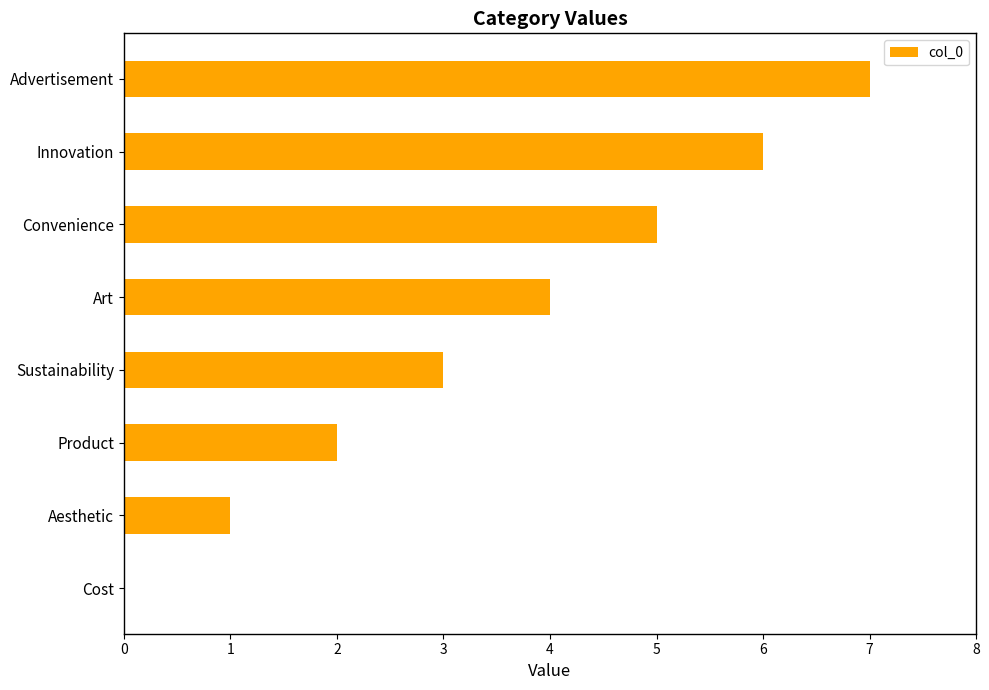

Are the bars horizontal?

Yes